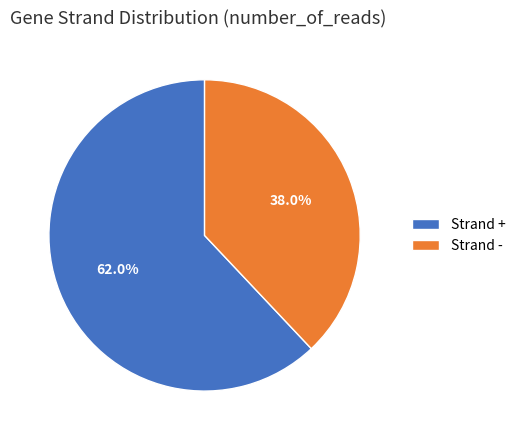

Rank the categories by value from highest to lowest.

Strand +, Strand -